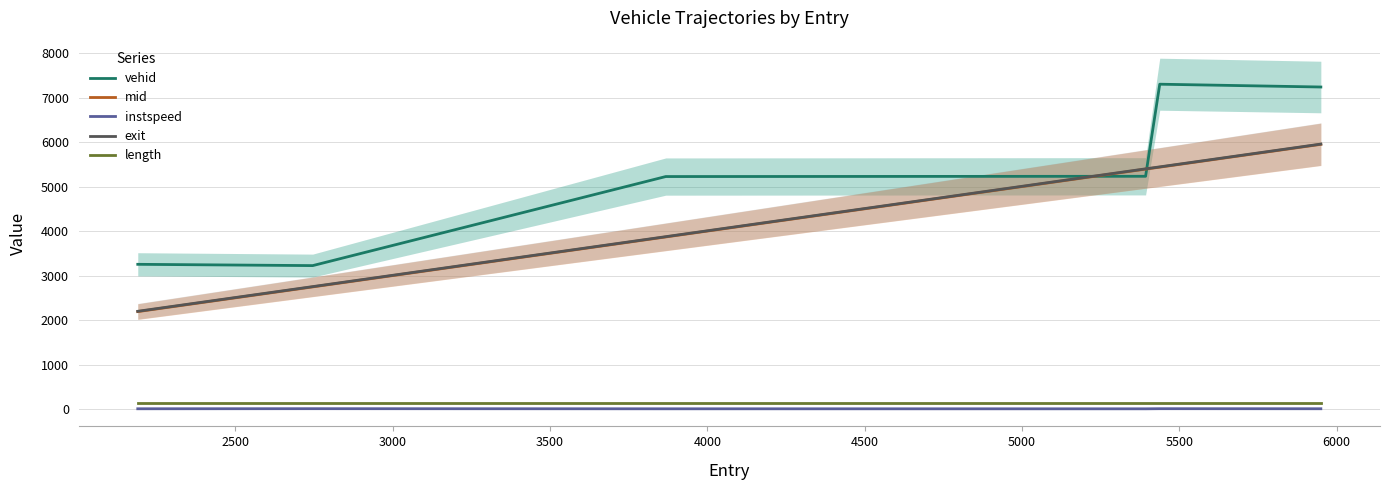

True or false: length and vehid intersect in this chart.

False